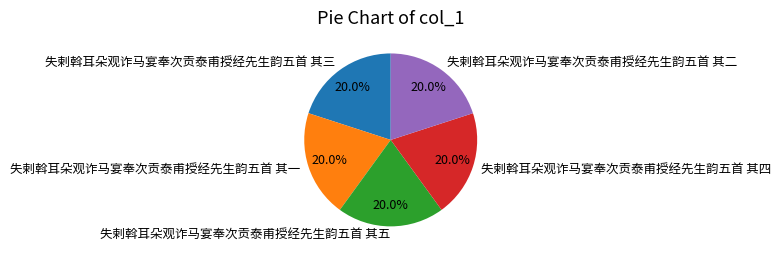

True or false: 失剌斡耳朵观诈马宴奉次贡泰甫授经先生韵五首 其五 accounts for 20% of the total.

True